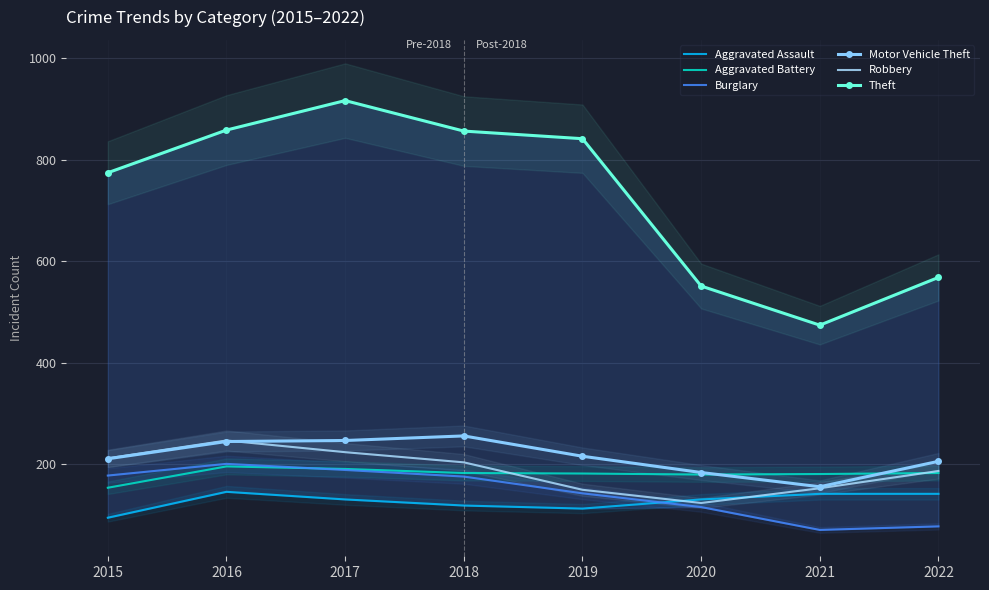

What value does the Motor Vehicle Theft series have at 2018?

256